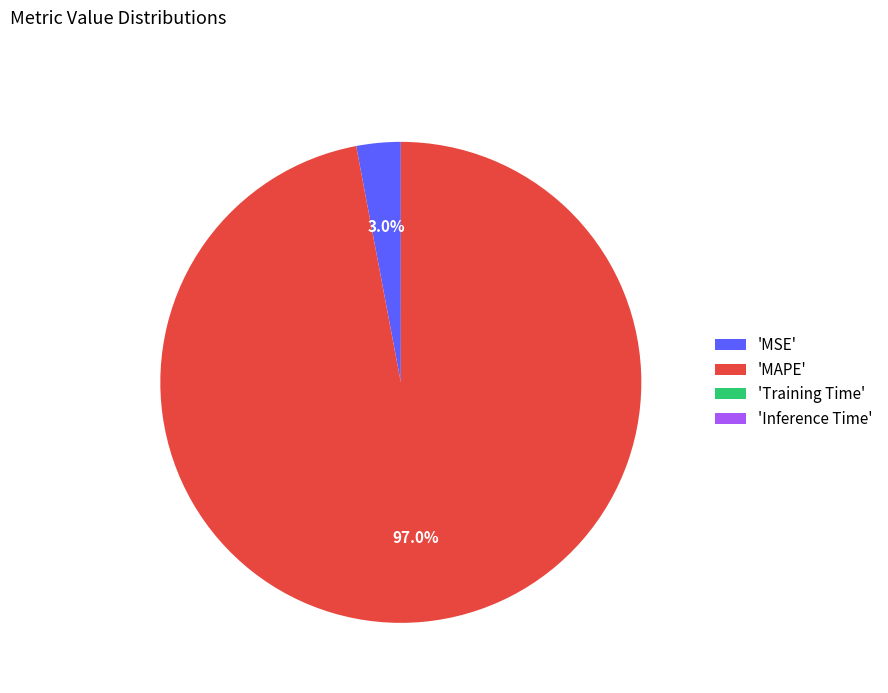

Does 'MSE' account for over 50% of the chart?

No